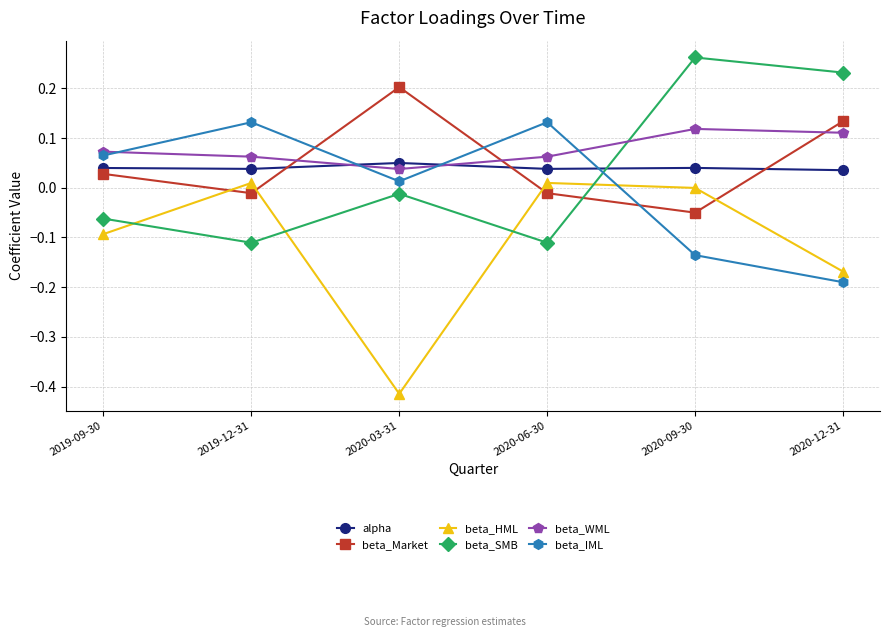

Count the number of data series in this chart.

6